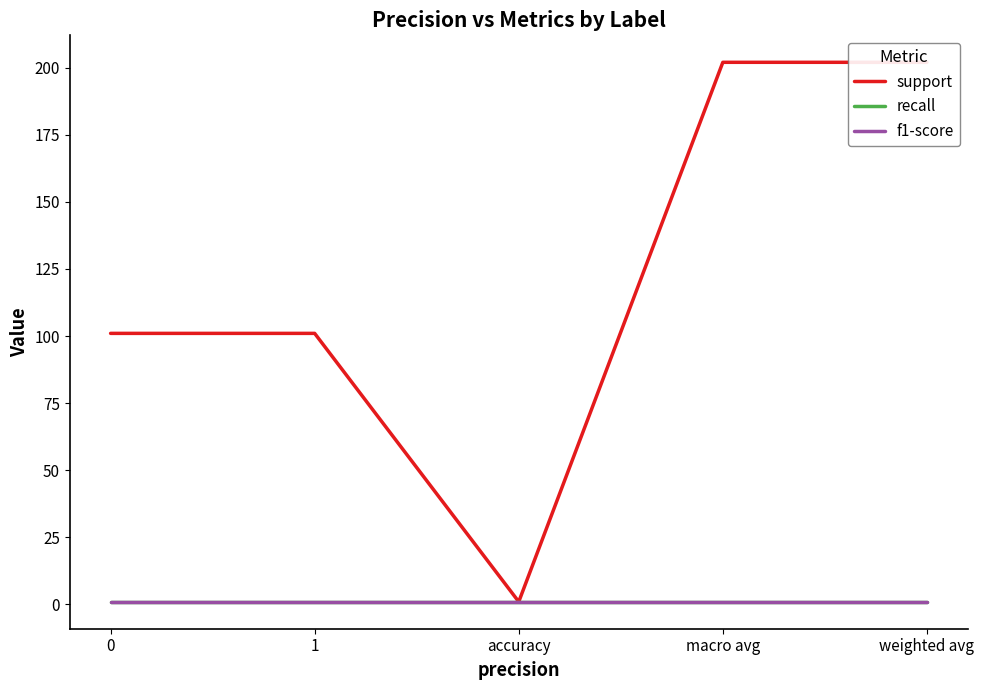

Reading left to right, extract all data points from this chart.

support: 0=101	1=101	accuracy=1	macro avg=202	weighted avg=202
recall: 0=1	1=1	accuracy=1	macro avg=1	weighted avg=1
f1-score: 0=1	1=1	accuracy=1	macro avg=1	weighted avg=1